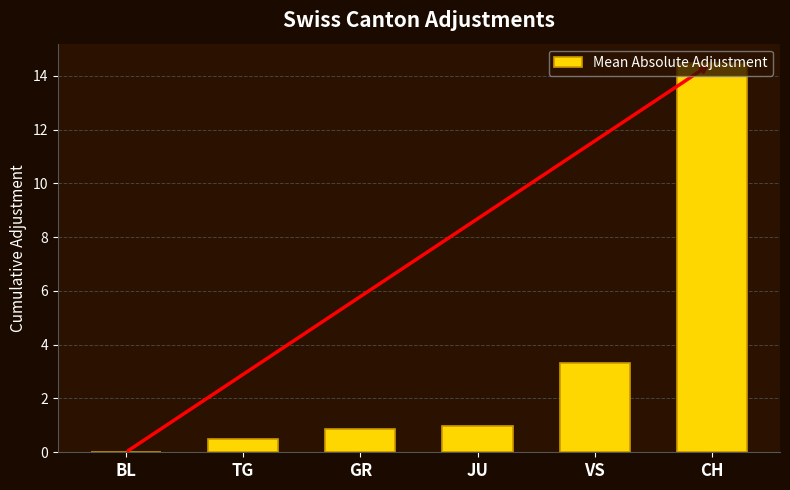

What is the change in value from TG to GR?

+0.3